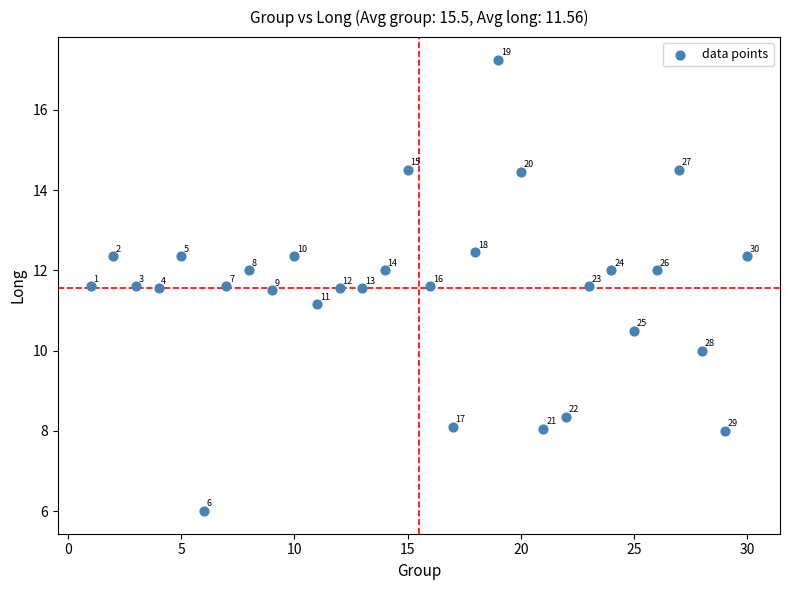

What Y value in the scatter plot is closest to 11?

11.2